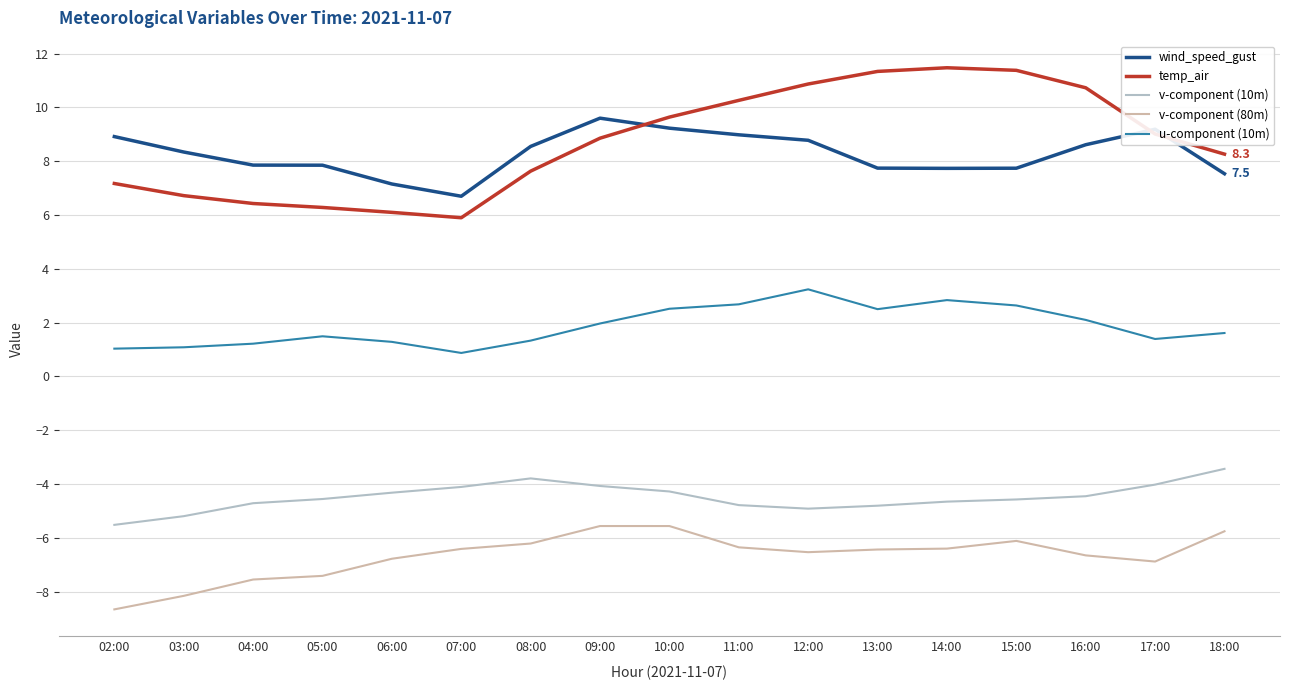

The value of v-component (80m) at 17:00 is -3.3. True or false?

False